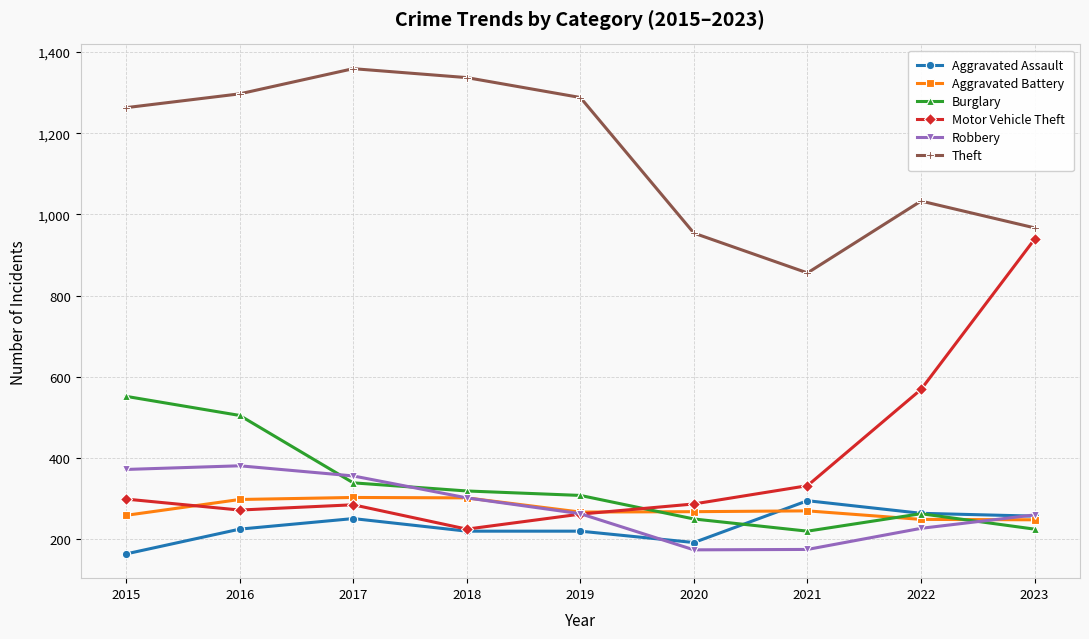

Between 2022 and 2023, which series saw the biggest shift?

Motor Vehicle Theft